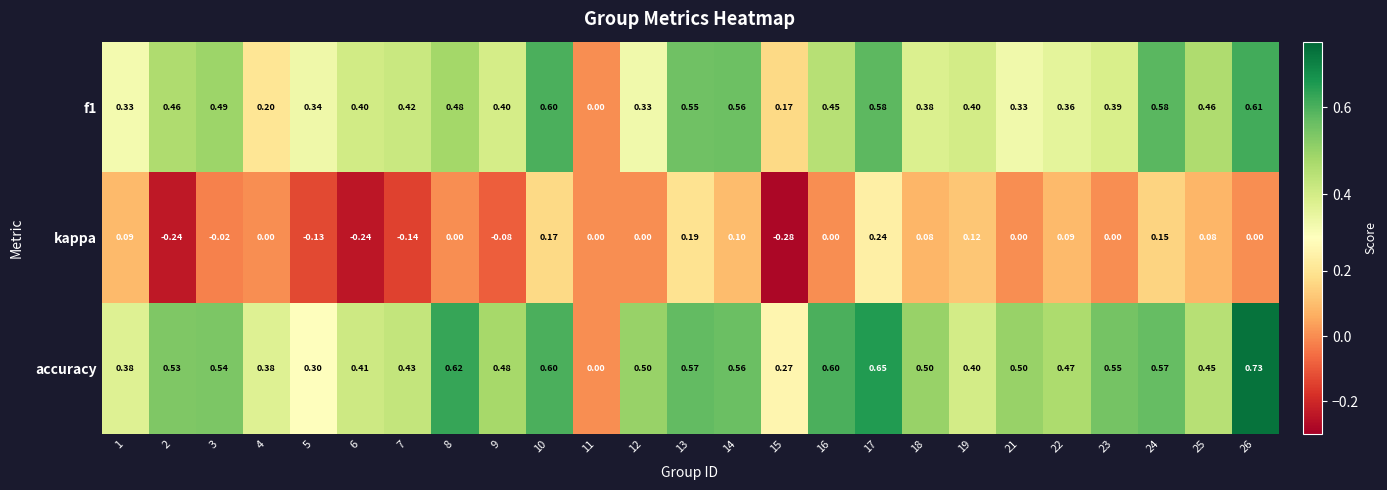

Which series has the widest spread of values?

accuracy